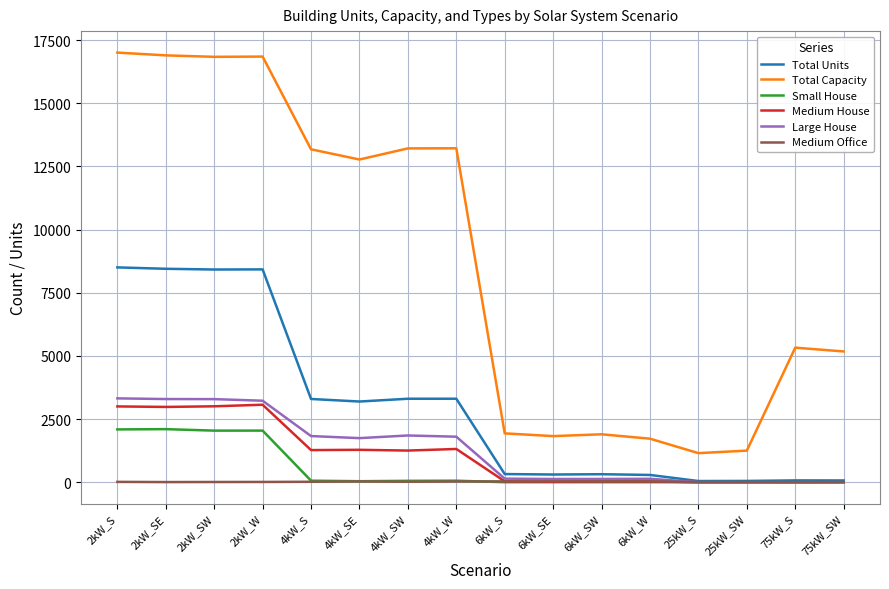

Which series changed the most between 4kW_S and 6kW_W?

Total Capacity